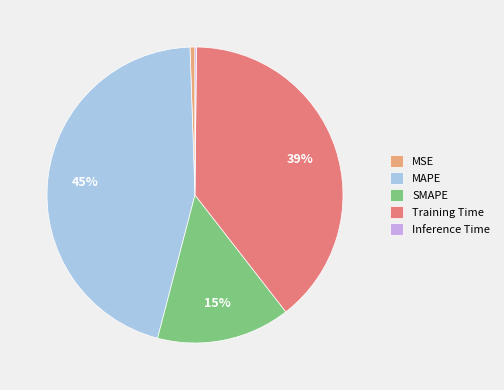

To the nearest percent, what percentage of the pie is MSE?

1%